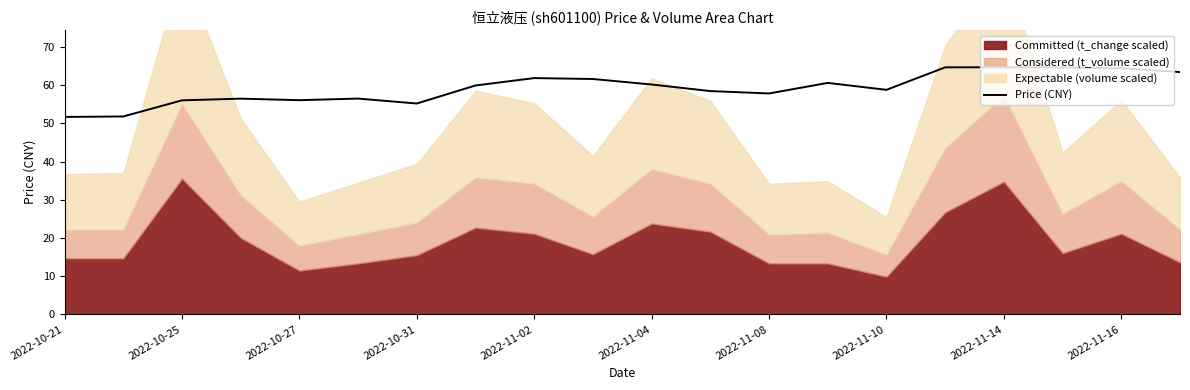

The Price (CNY) series shows 61.8 at 2022-11-02. True or false?

True